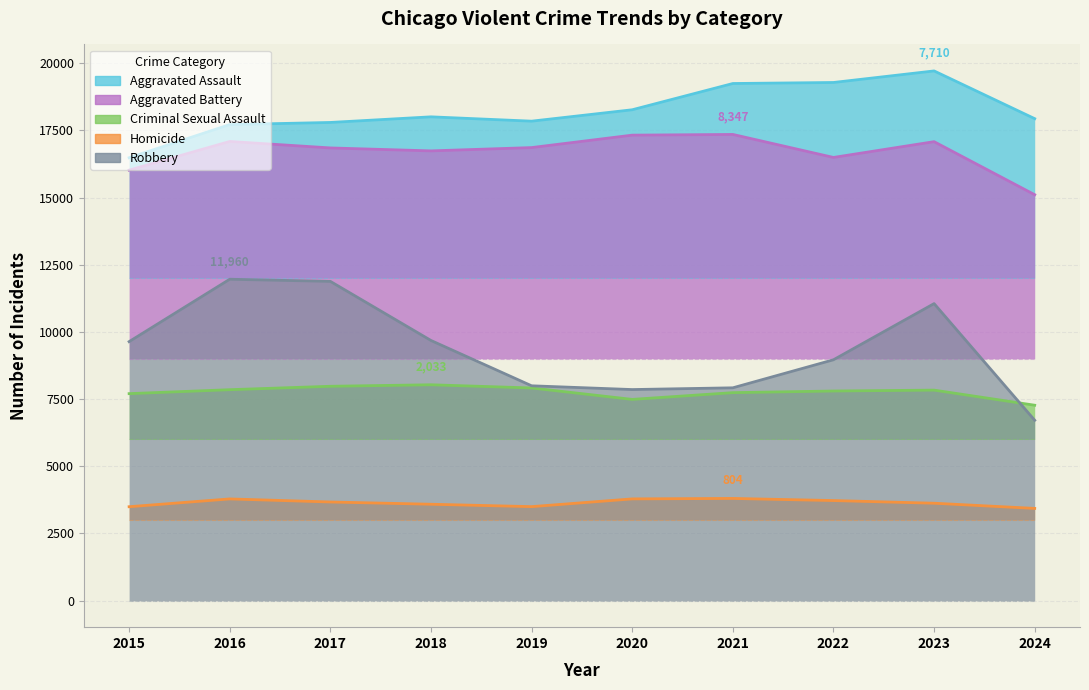

True or false: Homicide and Robbery cross at least once.

False